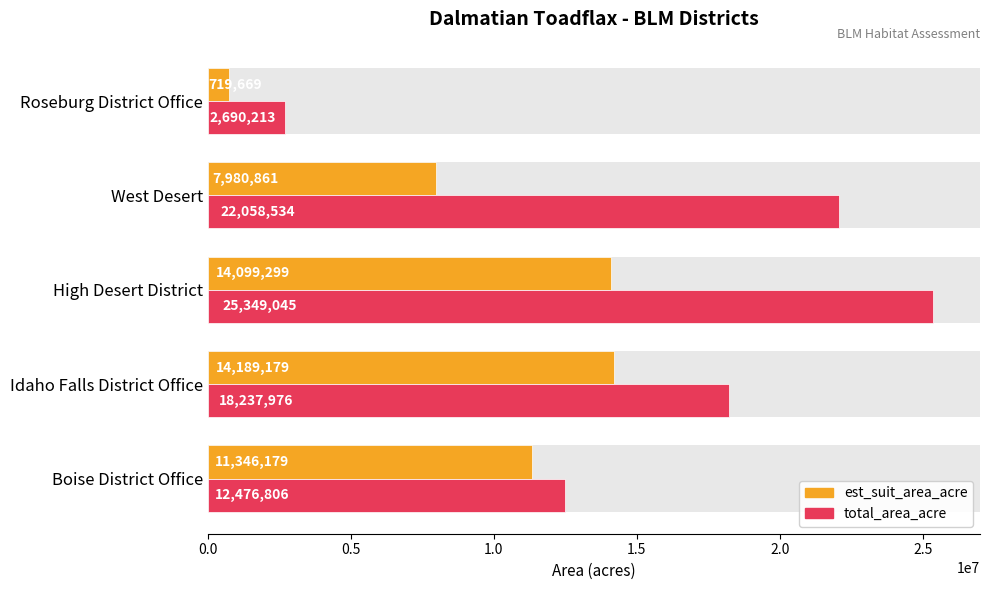

What are all the series names shown in the legend?

est_suit_area_acre, total_area_acre